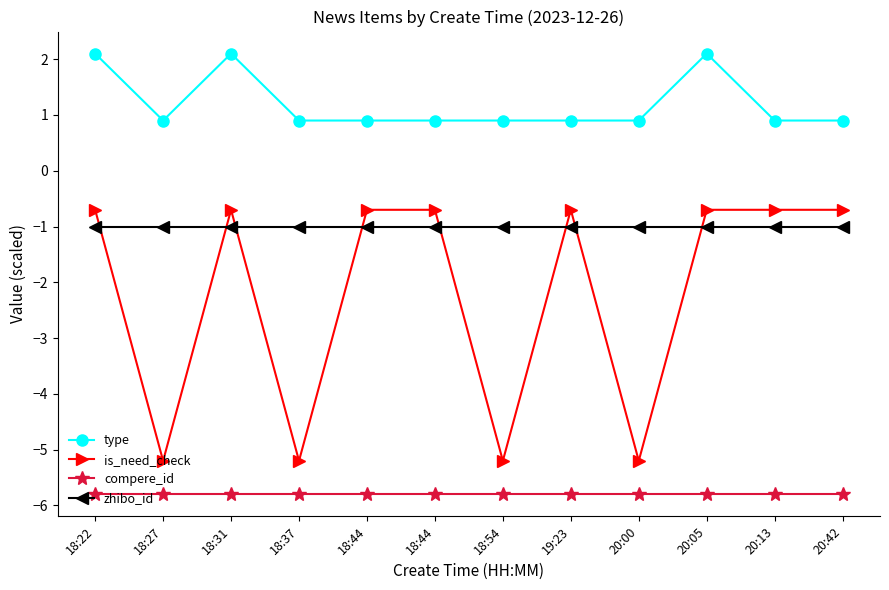

True or false: compere_id and zhibo_id cross at least once.

False